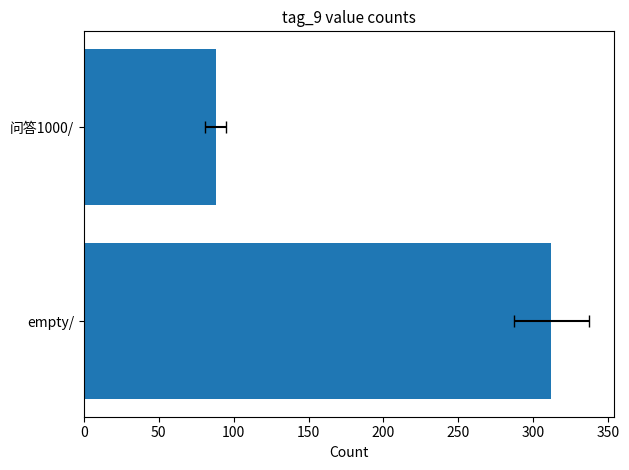

What is the minimum value shown in the chart?

88